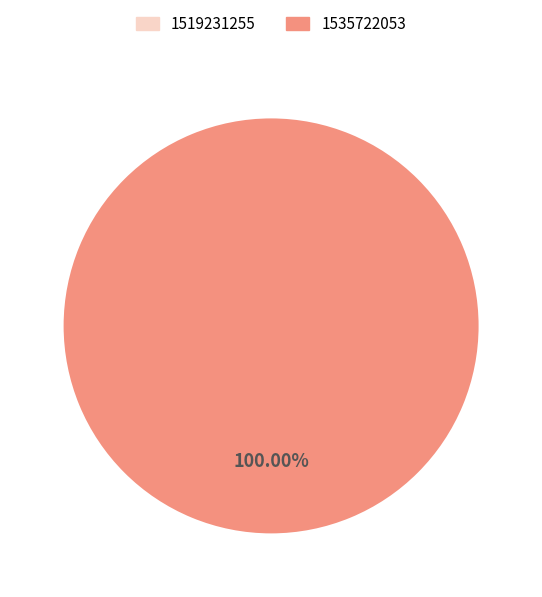

Is it true that 1519231255 is 0% of the pie?

True